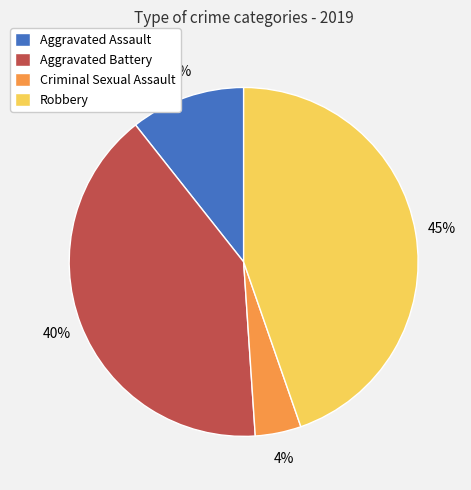

To the nearest percent, what is the average slice percentage?

25%